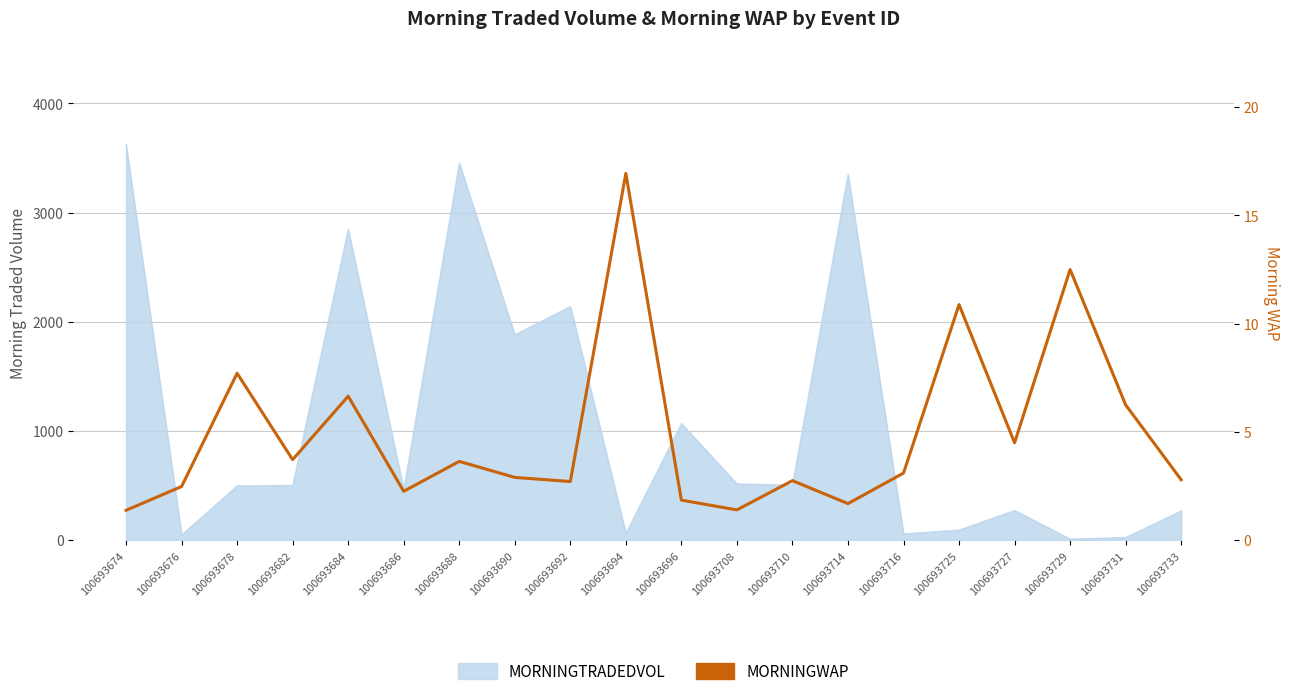

List the labels in order of value, smallest first.

100693674, 100693708, 100693714, 100693696, 100693686, 100693676, 100693692, 100693710, 100693733, 100693690, 100693716, 100693688, 100693682, 100693727, 100693731, 100693684, 100693678, 100693725, 100693729, 100693694